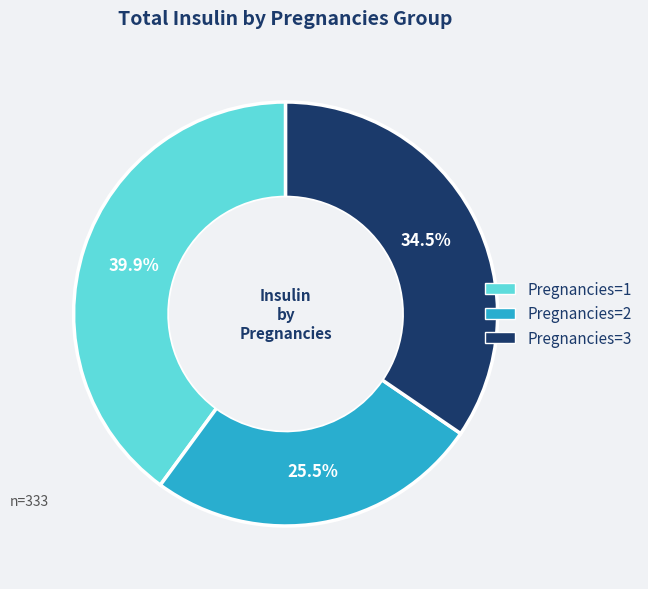

Does any single category account for the majority?

No